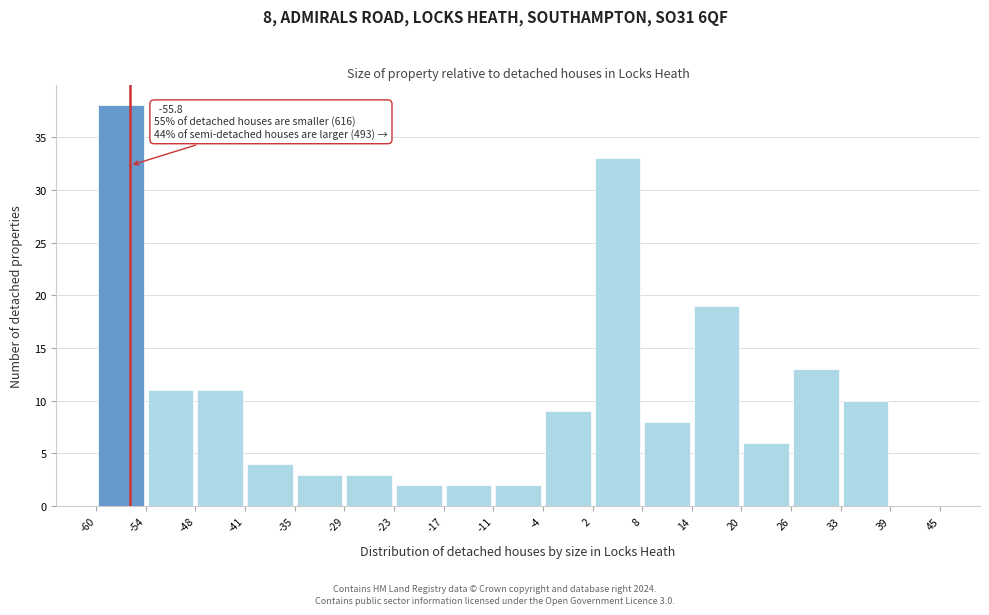

Which range on the x-axis has the tallest bar?

-60 to -54